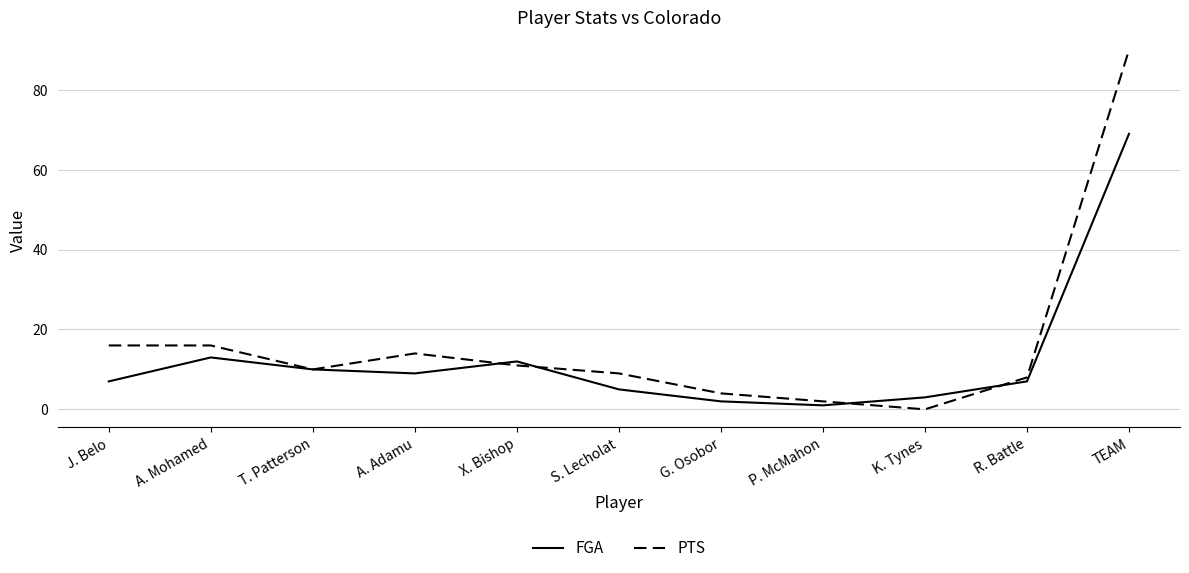

What is the approximate value of FGA at A. Mohamed, to the nearest 10?

10